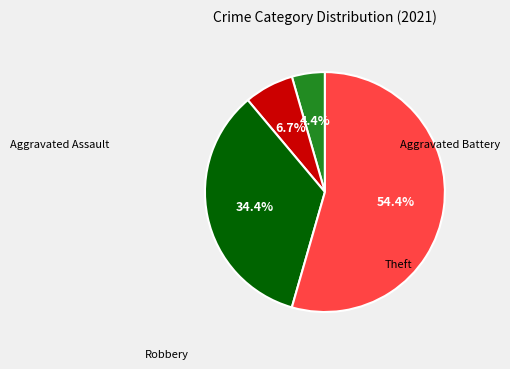

Is there any slice that represents more than half of the pie?

Yes